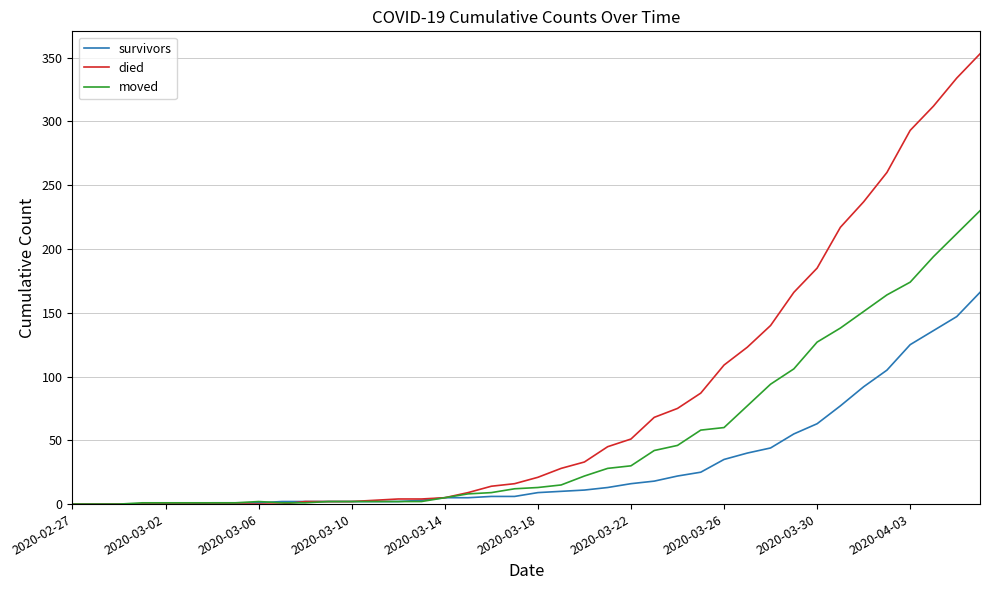

Which series has the largest total across all categories?

died